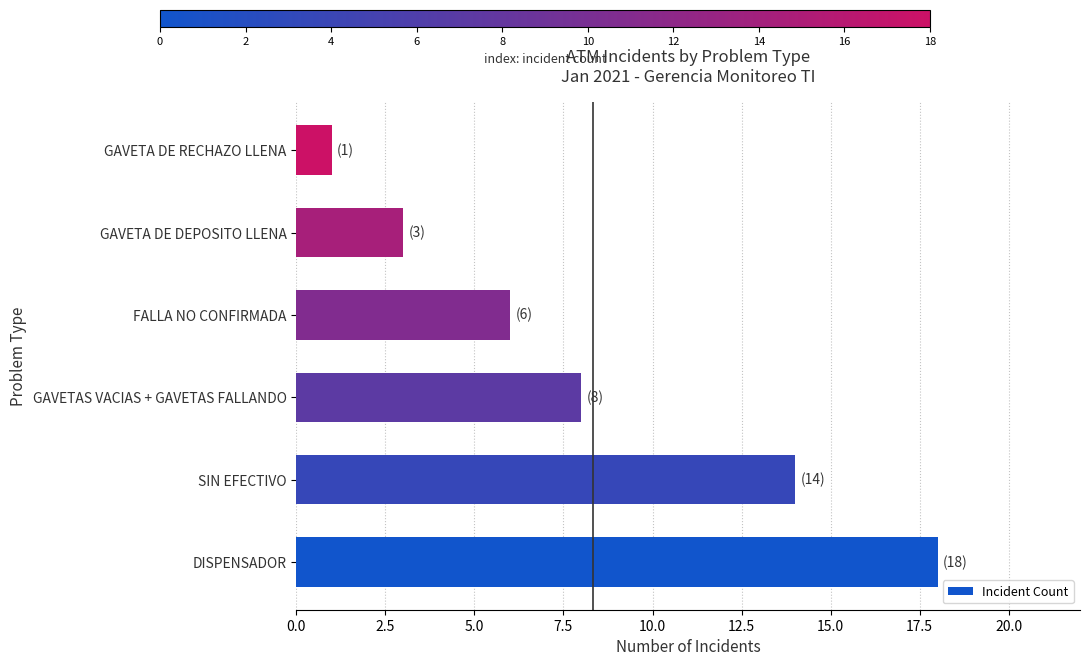

Reading bottom to top, list all the values displayed in this chart.

DISPENSADOR=18	SIN EFECTIVO=14	GAVETAS VACIAS + GAVETAS FALLANDO=8	FALLA NO CONFIRMADA=6	GAVETA DE DEPOSITO LLENA=3	GAVETA DE RECHAZO LLENA=1